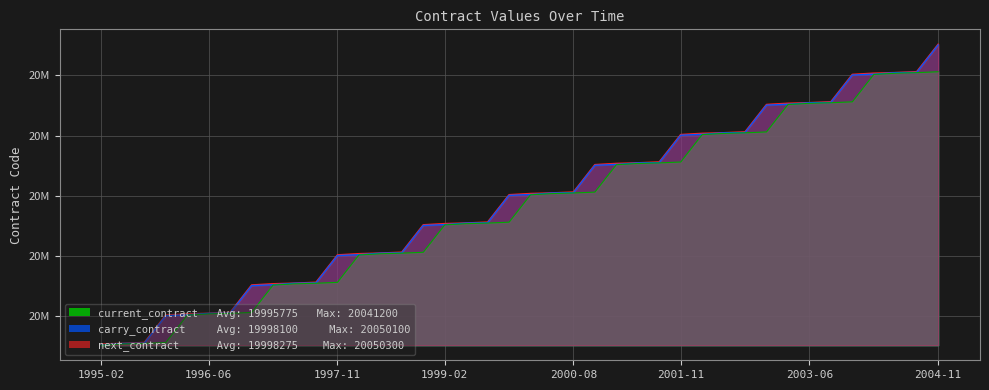

Reading left to right, what are all the values shown in this chart?

current_contract: 19950300	19950700	19950900	19951200	19960300	19960700	19960900	19961200	19970300	19970700	19970900	19971200	19980300	19980700	19980900	19981200	19990300	19990700	19990900	19991200	20000300	20000700	20000900	20001200	20010300	20010700	20010900	20011200	20020300	20020700	20020900	20021200	20030300	20030700	20030900	20031200	20040300	20040700	20040900	20041200
next_contract: 19950700	19950900	19951200	19960300	19960700	19960900	19961200	19970300	19970700	19970900	19971200	19980300	19980700	19980900	19981200	19990300	19990700	19990900	19991200	20000300	20000700	20000900	20001200	20010300	20010700	20010900	20011200	20020300	20020700	20020900	20021200	20030300	20030700	20030900	20031200	20040300	20040700	20040900	20041200	20050300
carry_contract: 19950400	19950900	19951000	19960100	19960400	19960900	19961000	19970100	19970400	19970900	19971000	19980100	19980400	19980900	19981000	19990100	19990400	19990900	19991000	20000100	20000400	20000900	20001000	20010100	20010400	20010900	20011000	20020100	20020400	20020900	20021000	20030100	20030400	20030900	20031000	20040100	20040400	20040900	20041000	20050100